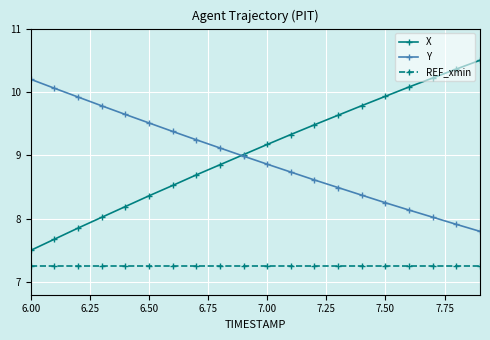

True or false: X and REF_xmin intersect in this chart.

False